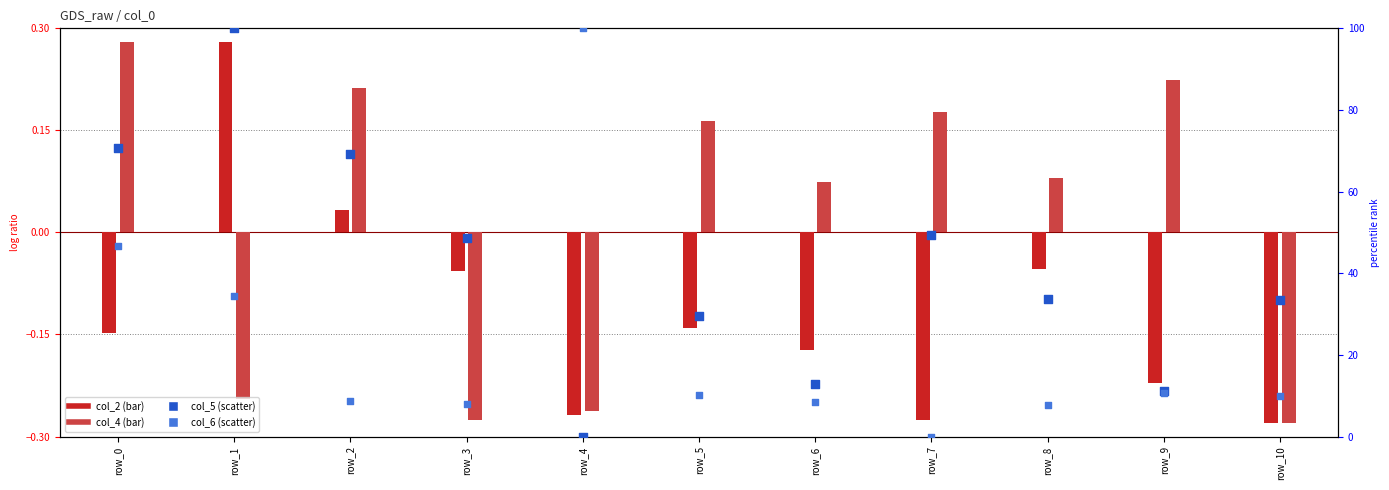

At which category is the sum across all series the highest?

row_1